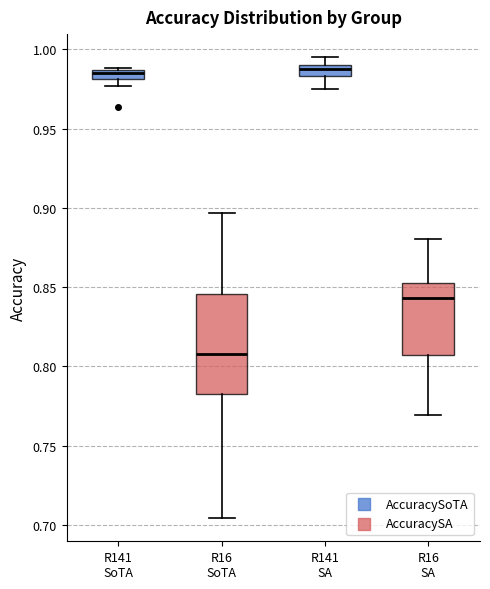

Which box's median line is the lowest?

R16 SoTA